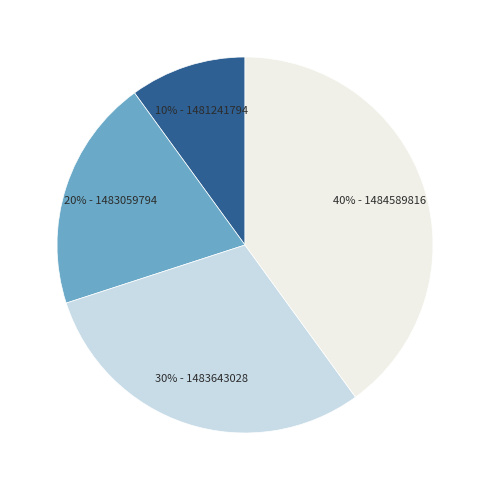

To the nearest percent, what is the difference between the largest and smallest slice percentages?

30%